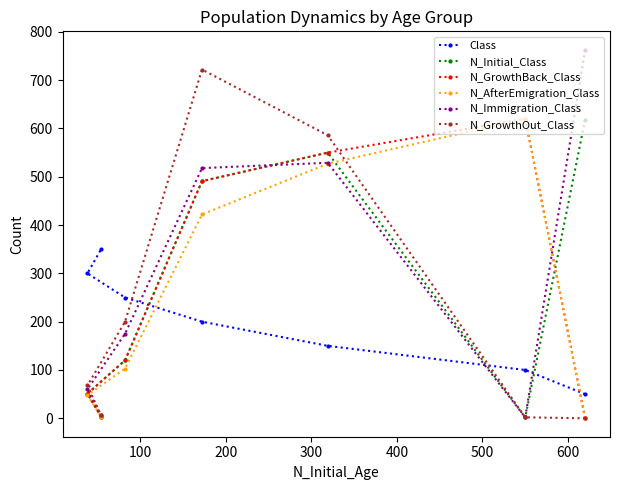

Does the chart have visible grid lines?

No